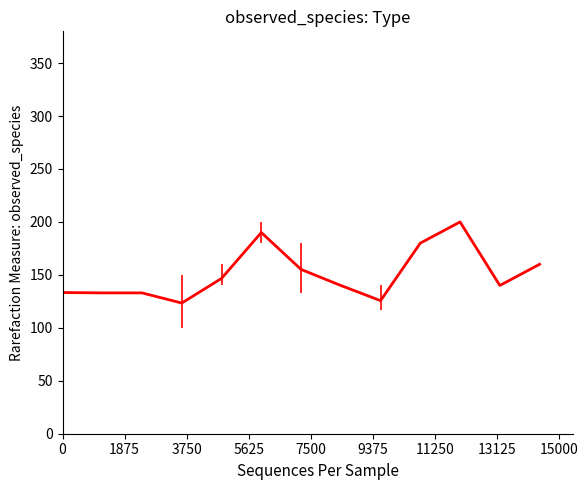

What is the minimum value shown in the chart?

123.4